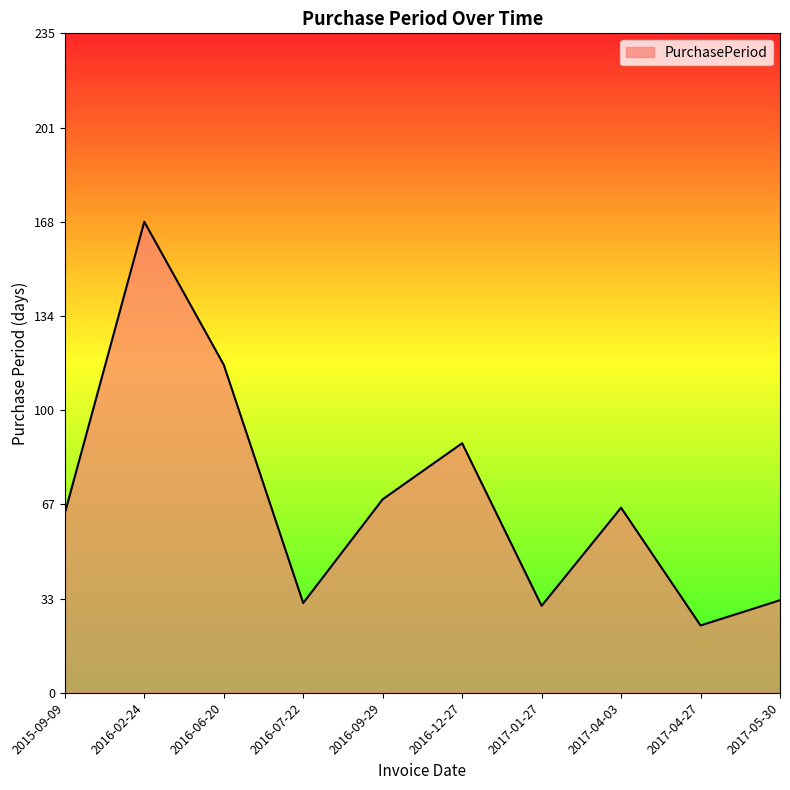

What is the greatest value displayed?

168